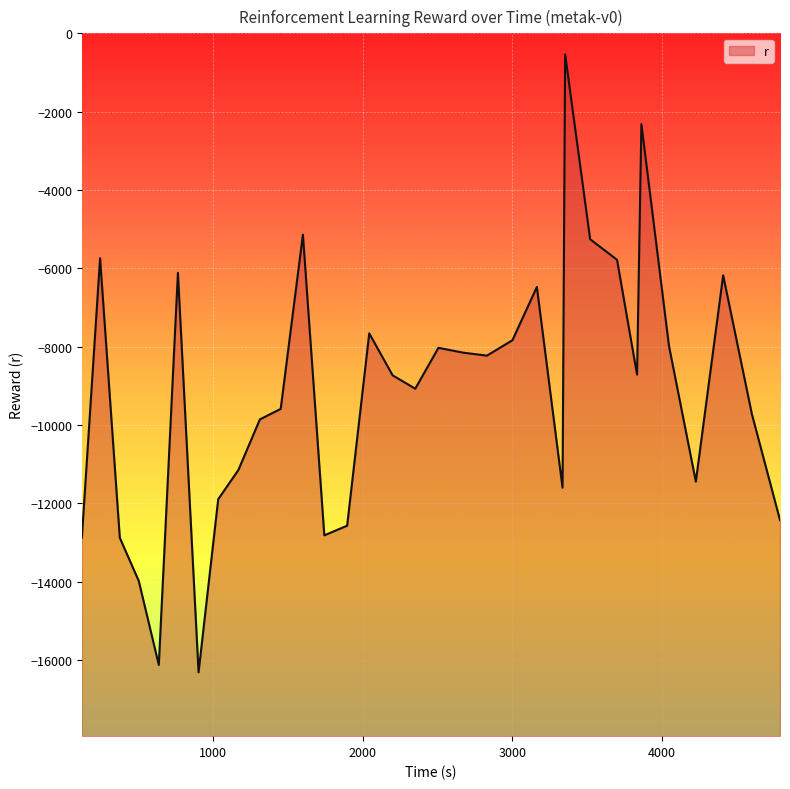

Does the chart display data point markers on the line(s)?

No